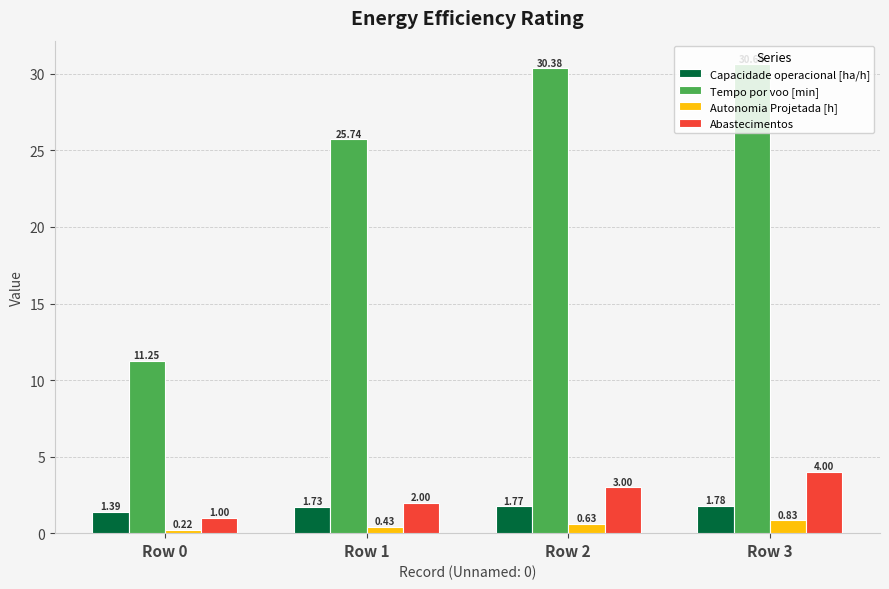

What is the value of the Abastecimentos bar at the 3rd from the left?

3.0